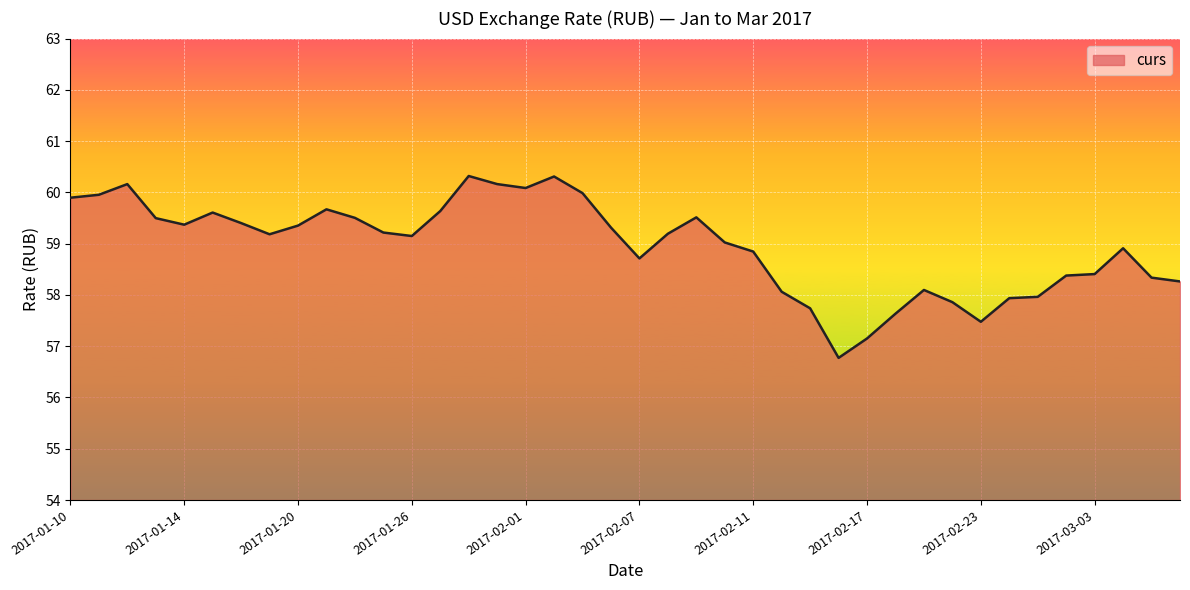

What is the greatest value displayed?

60.3